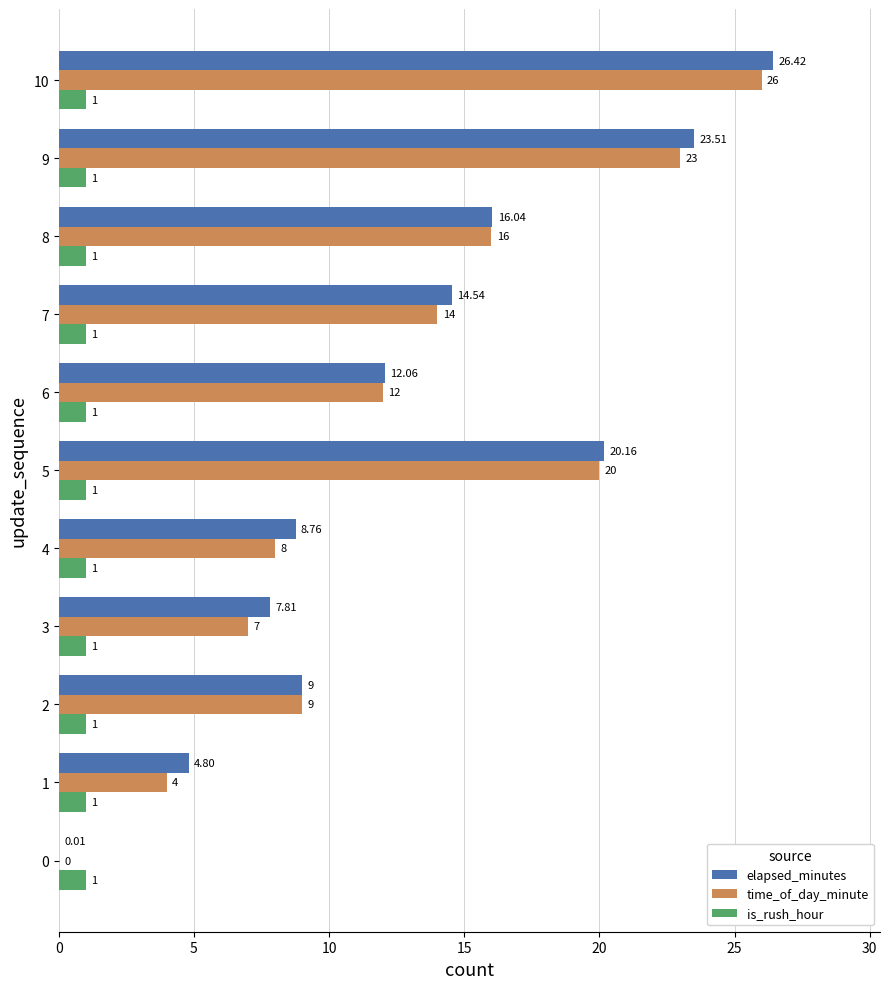

Between 3 and 9, which series saw the biggest shift?

time_of_day_minute